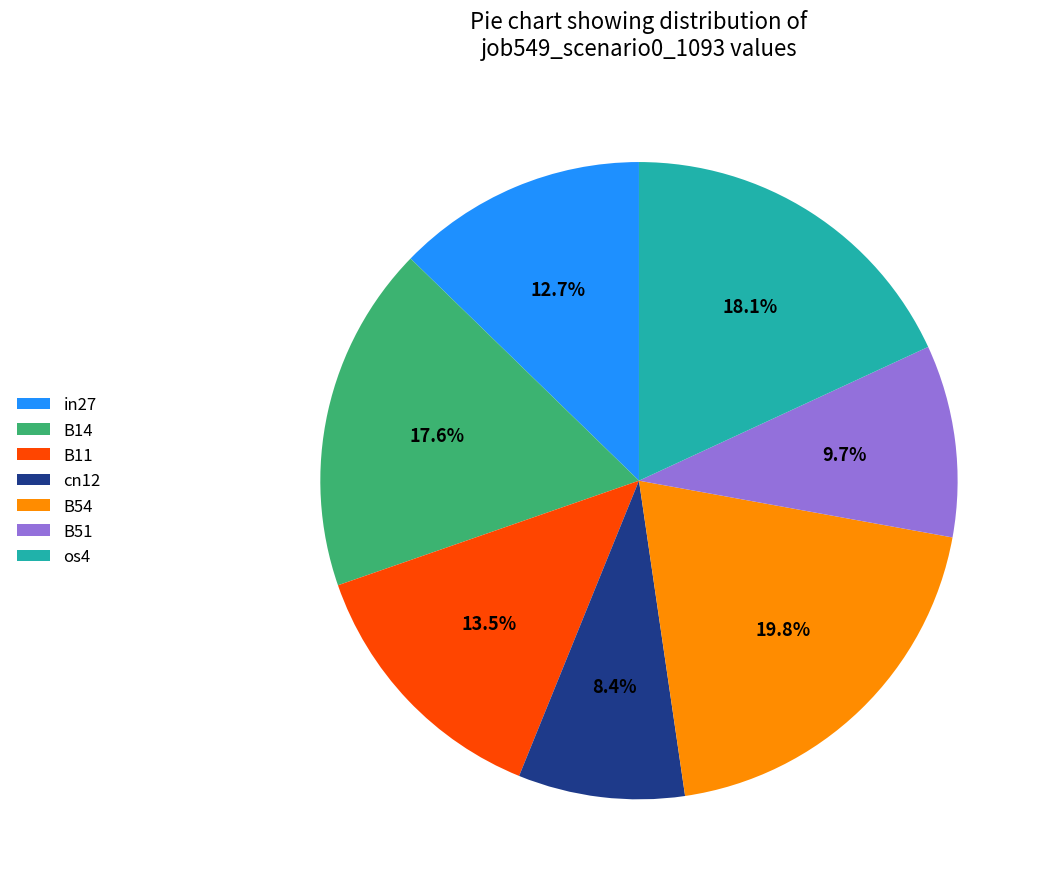

To the nearest percent, what portion does in27 represent?

13%